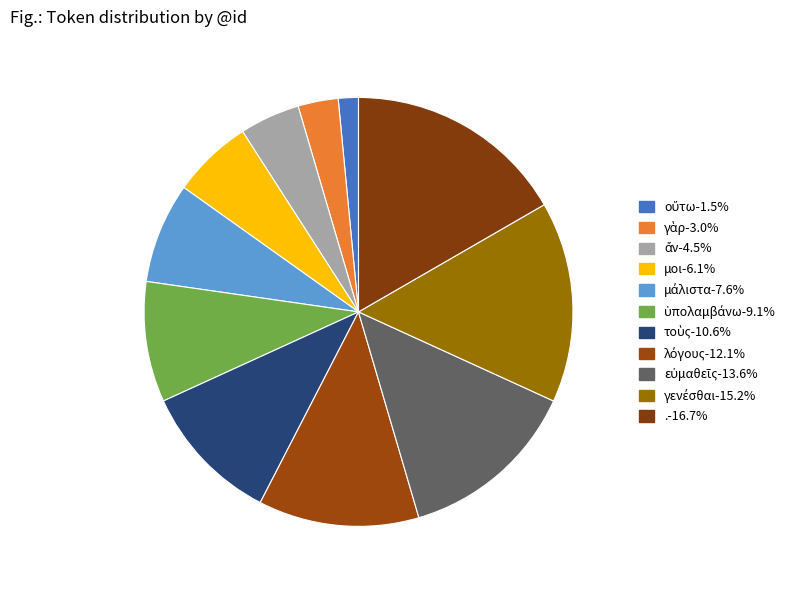

Is εὐμαθεῖς the majority of the pie?

No